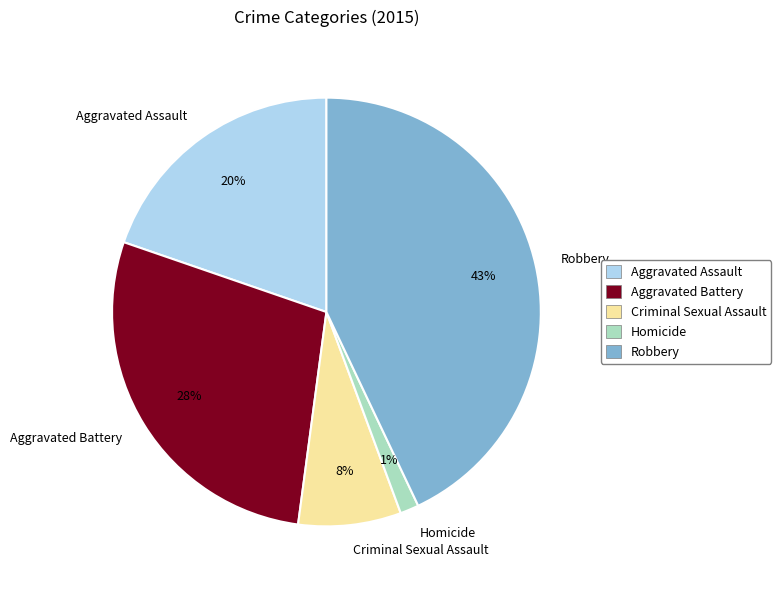

Is the sum of Homicide and Robbery greater than half?

No